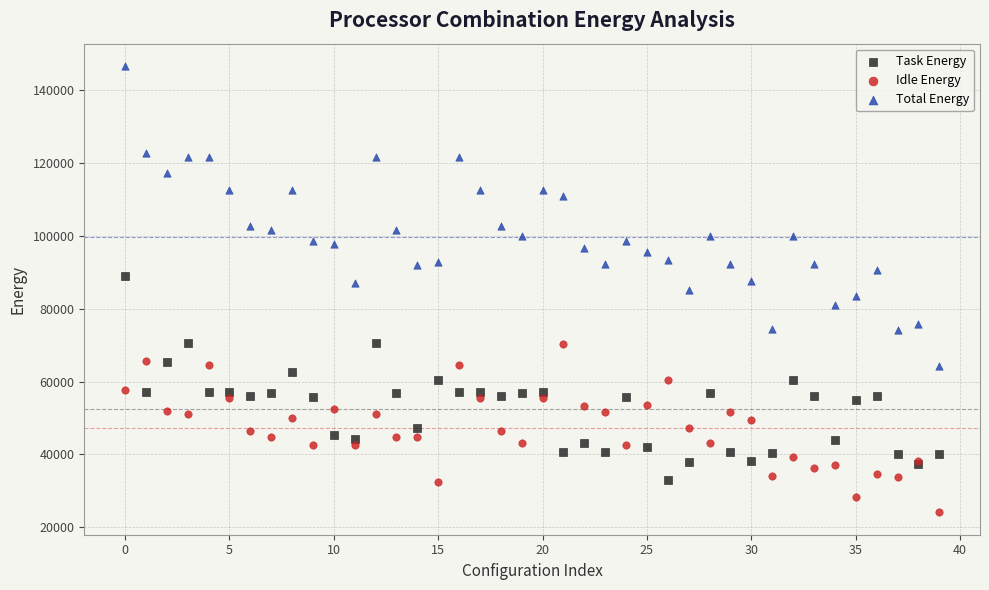

Which series has the widest spread of Y values?

Total Energy